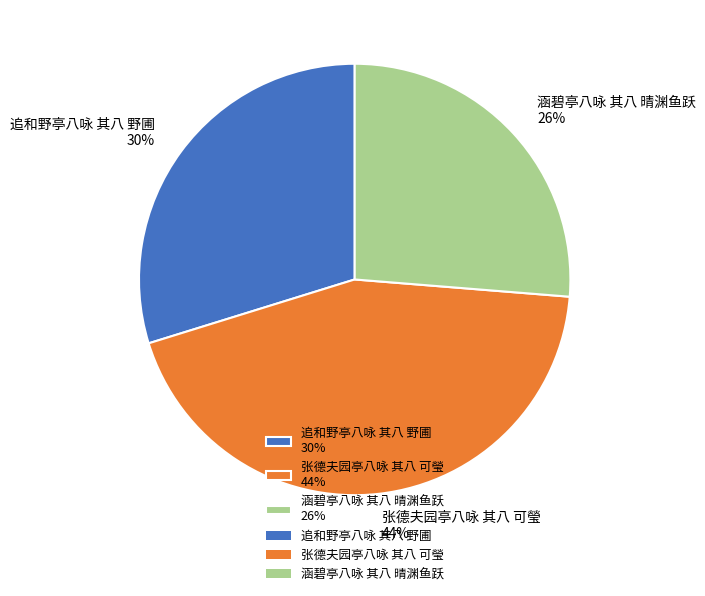

Count the number of slices in the pie.

3